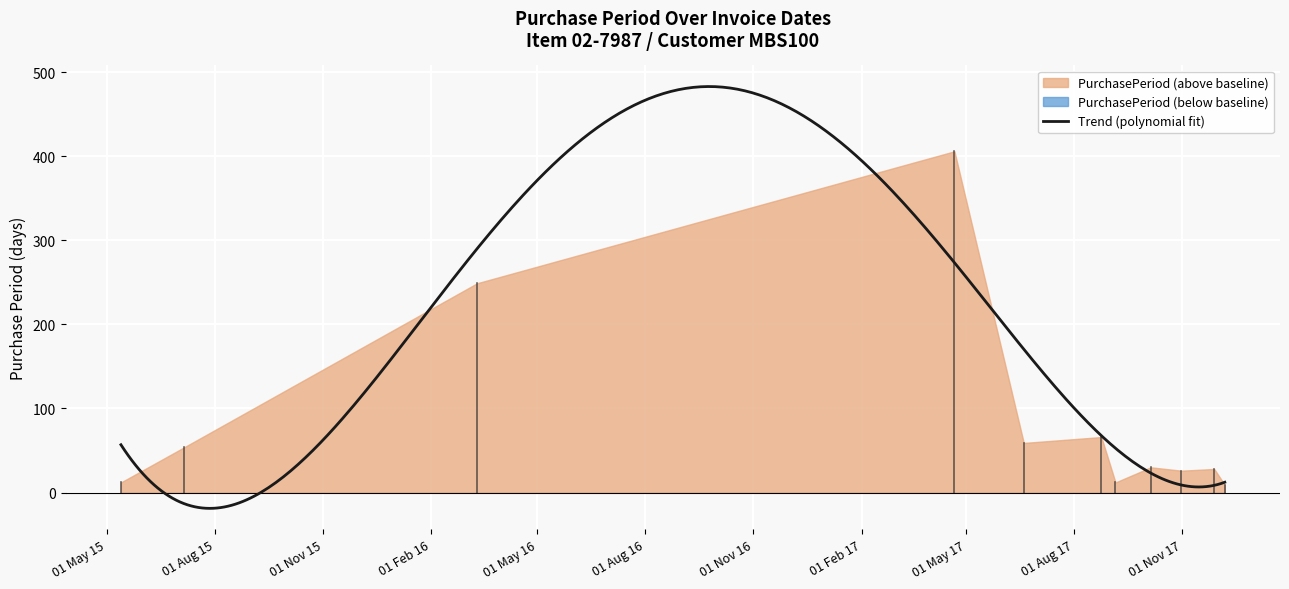

Where is the first local maximum?

2017-04-21